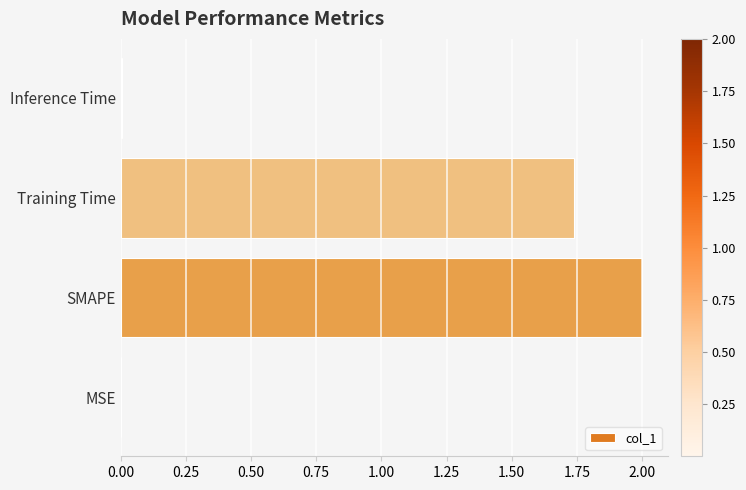

True or false: the data shows 0.0 at Inference Time.

True